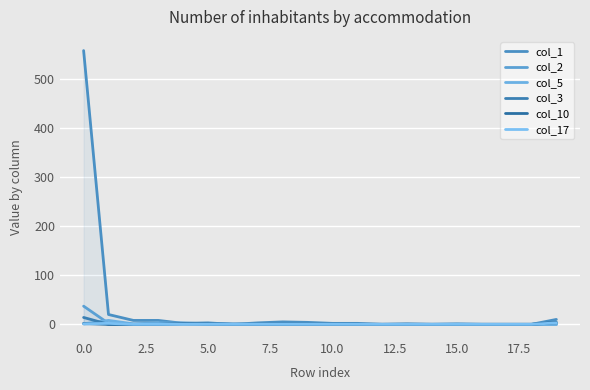

What is the label of the 9th point from the right?

11